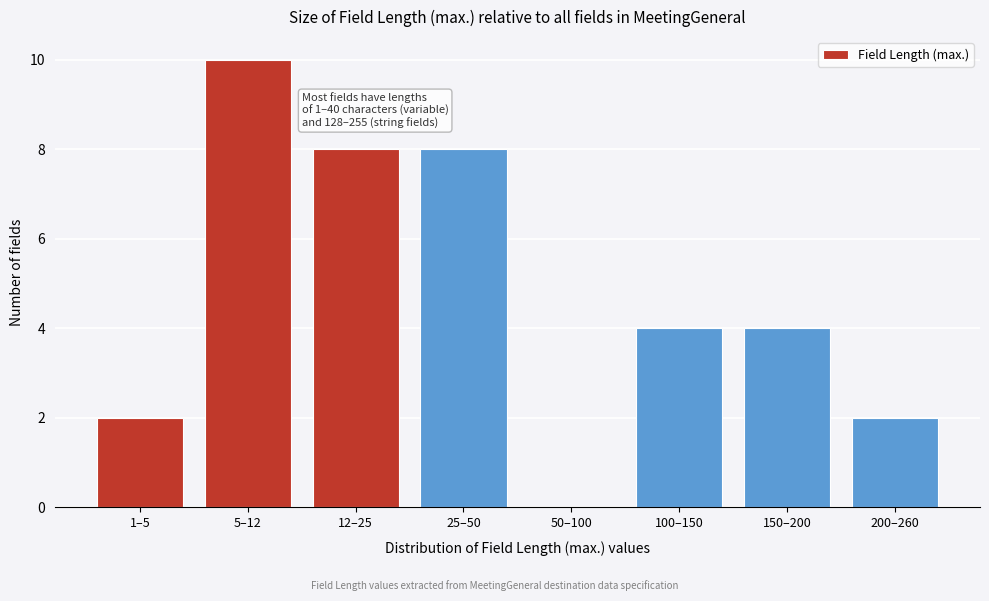

Reading left to right, list all the values displayed in this chart.

1–5=2	5–12=10	12–25=8	25–50=8	50–100=0	100–150=4	150–200=4	200–260=2